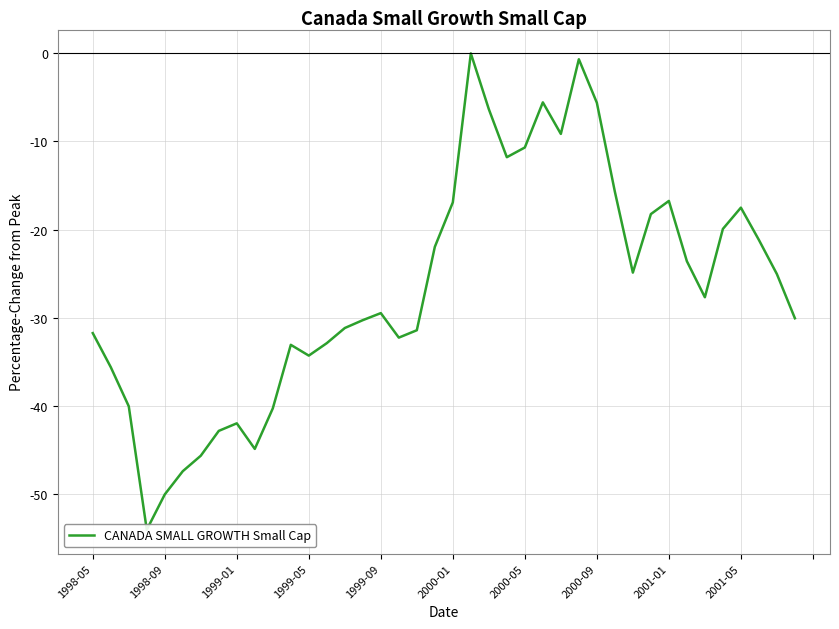

How many points are lower than both their immediate neighbors (excluding endpoints)?

8